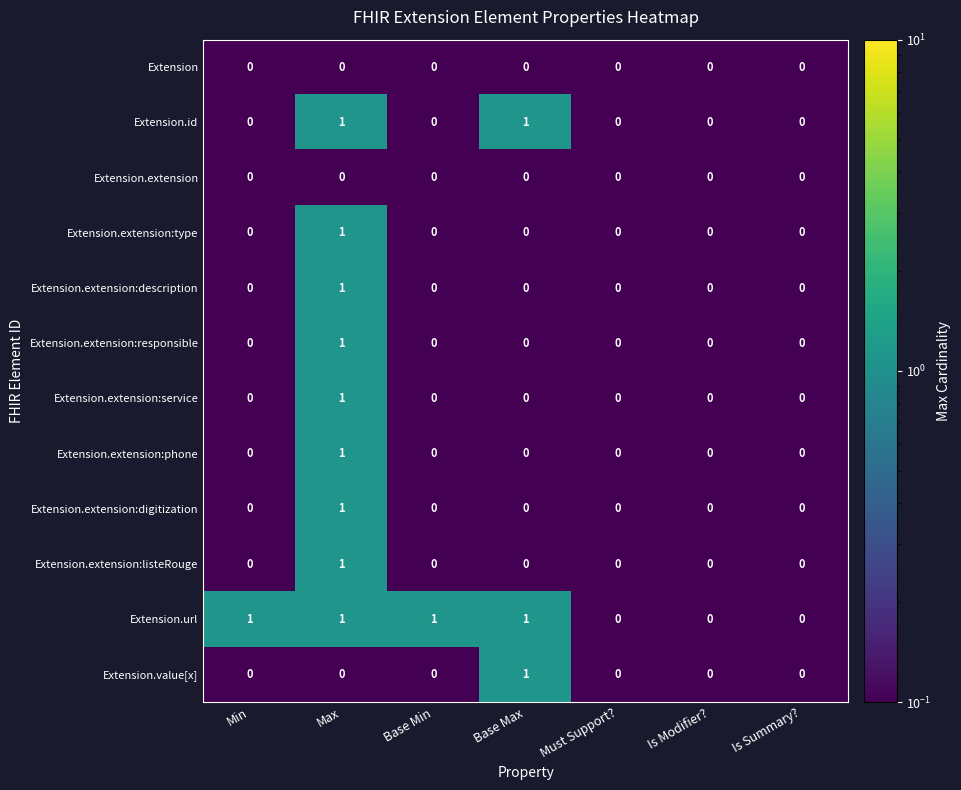

Is it true that Extension.extension:description equals 0 at Min?

True